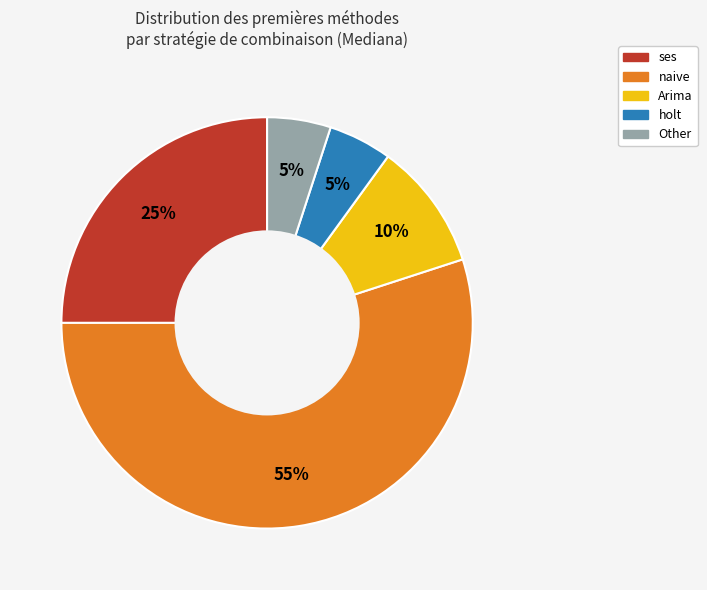

To the nearest percent, what is the average slice percentage?

20%